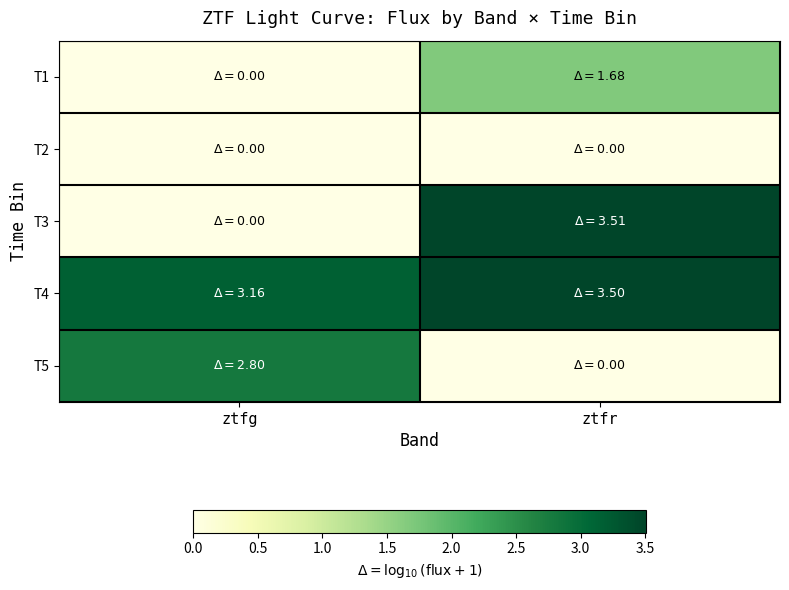

Reading left to right, extract all data points from this chart.

T1: ztfg=0.0	ztfr=1.7
T2: ztfg=0.0	ztfr=0.0
T3: ztfg=0.0	ztfr=3.5
T4: ztfg=3.2	ztfr=3.5
T5: ztfg=2.8	ztfr=0.0